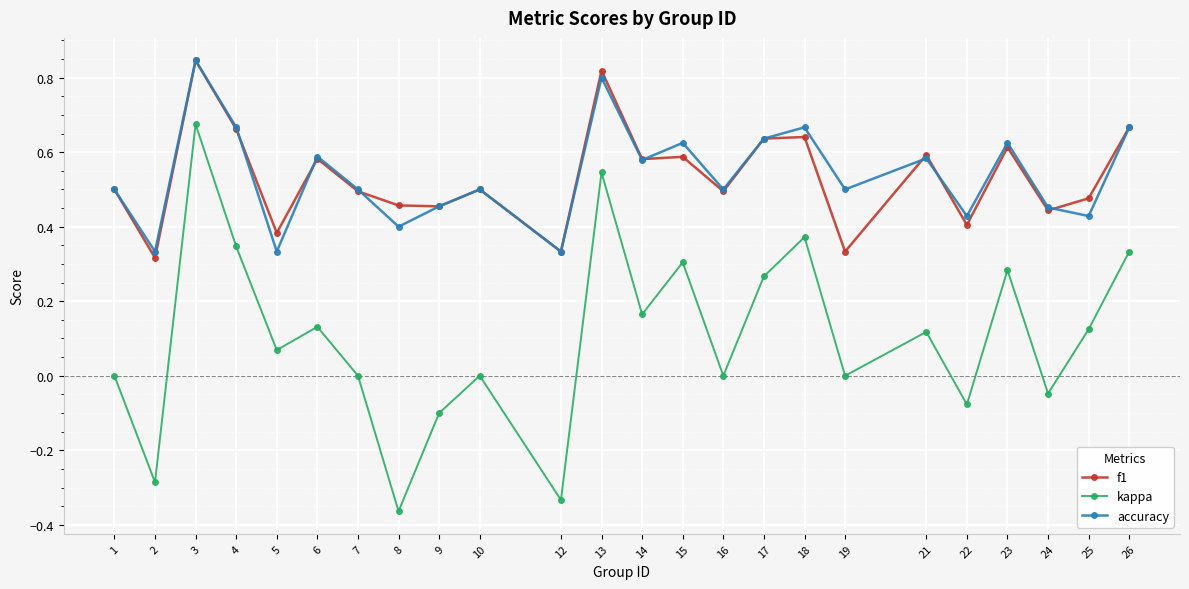

How many data points does each series have?

24